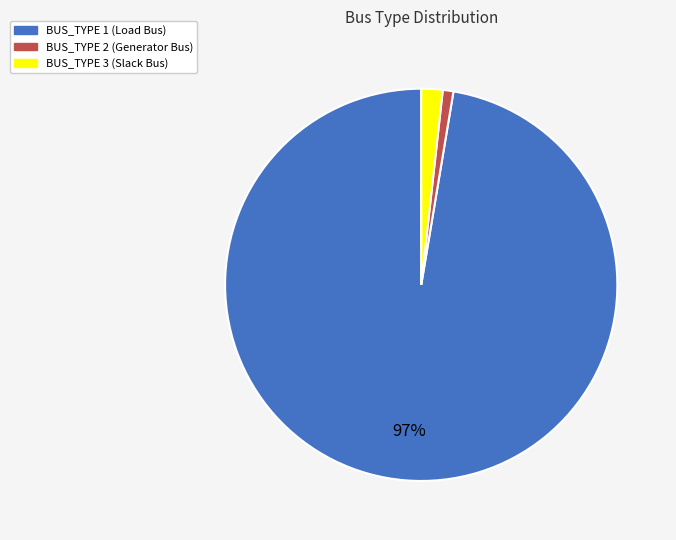

To the nearest percent, what is the combined percentage of BUS_TYPE 3 and BUS_TYPE 2?

3%